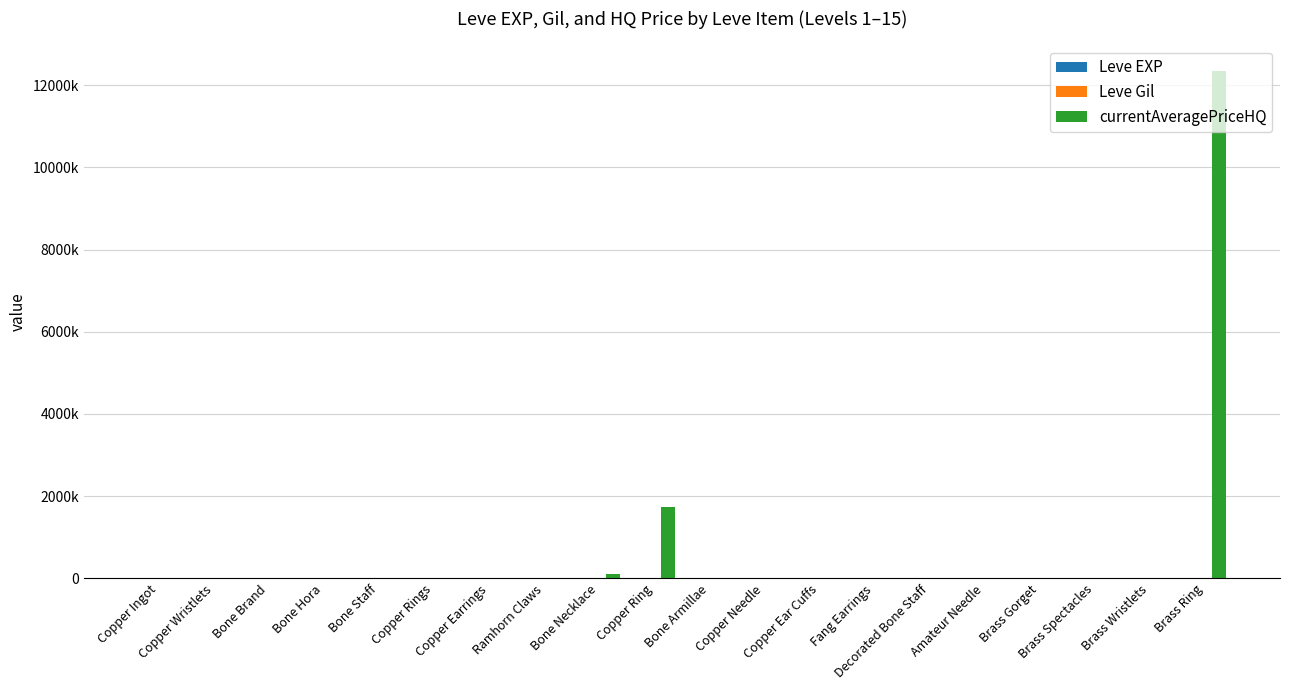

Between Copper Earrings and Fang Earrings, which series saw the biggest shift?

currentAveragePriceHQ